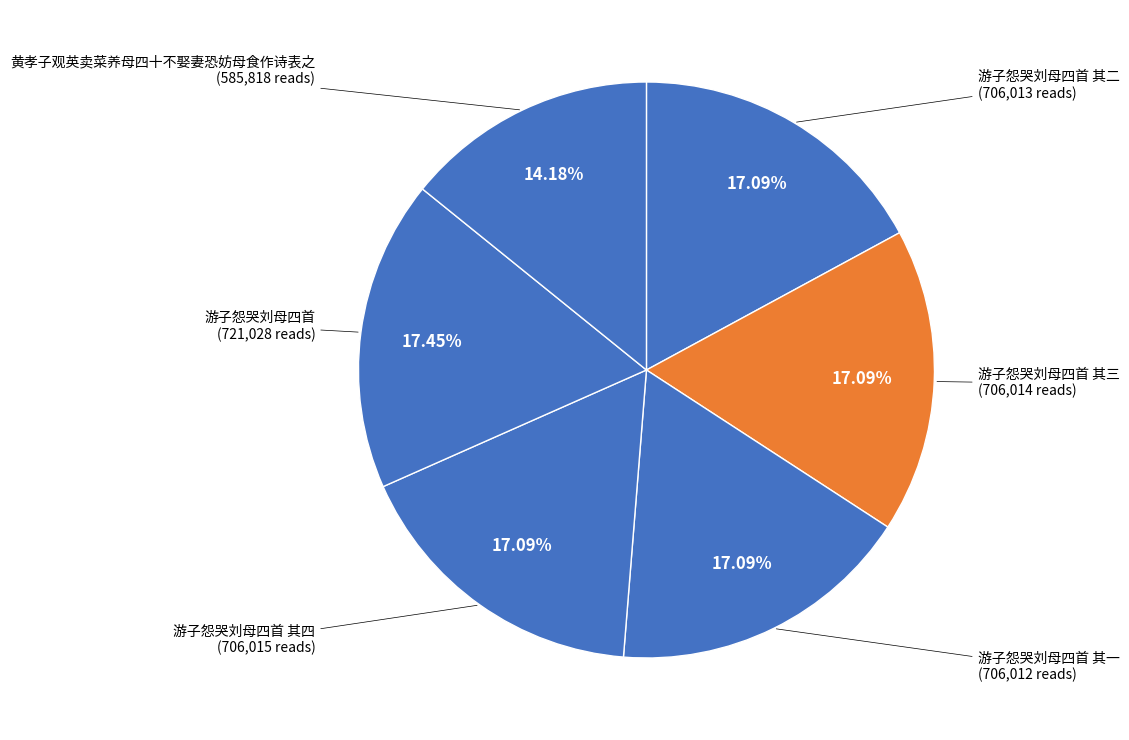

What is the smallest slice in the pie chart?

黄孝子观英卖菜养母四十不娶妻恐妨母食作诗表之